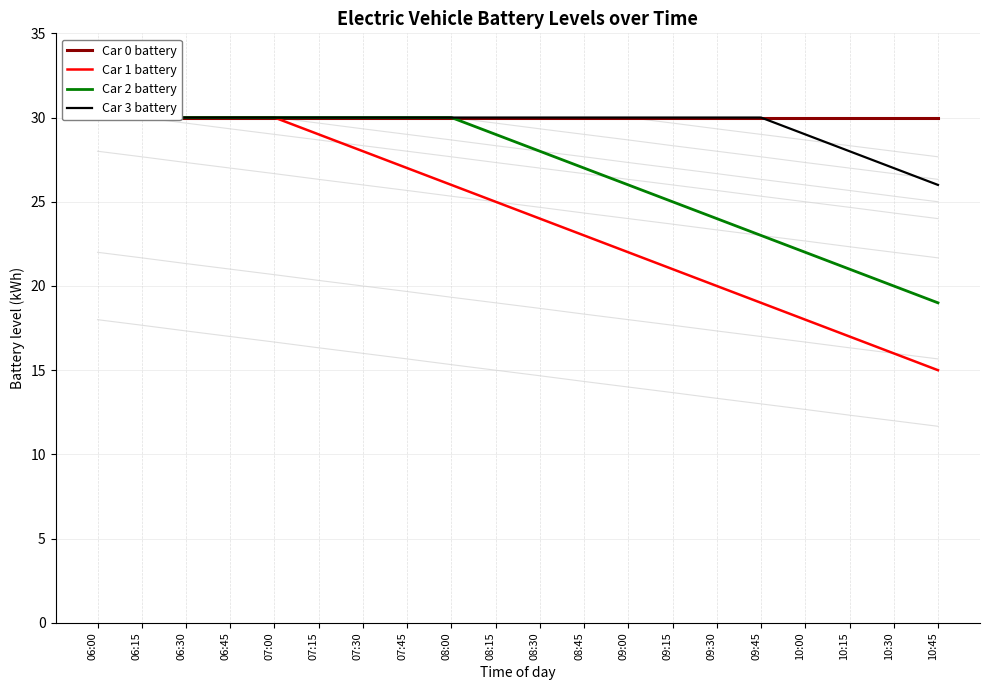

What is the difference between the highest and lowest values at 07:30?

2